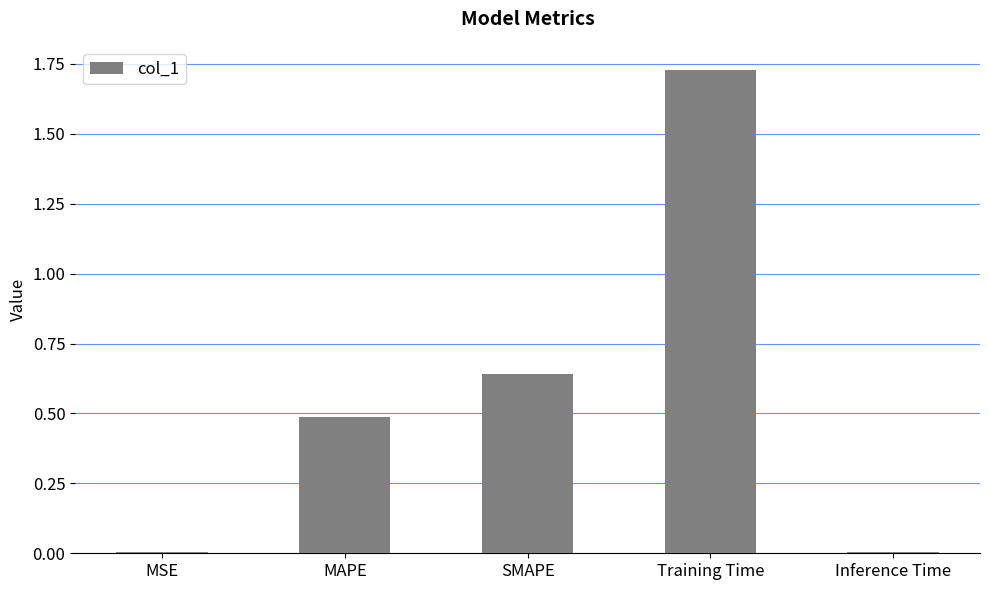

How many bars are there in total?

5